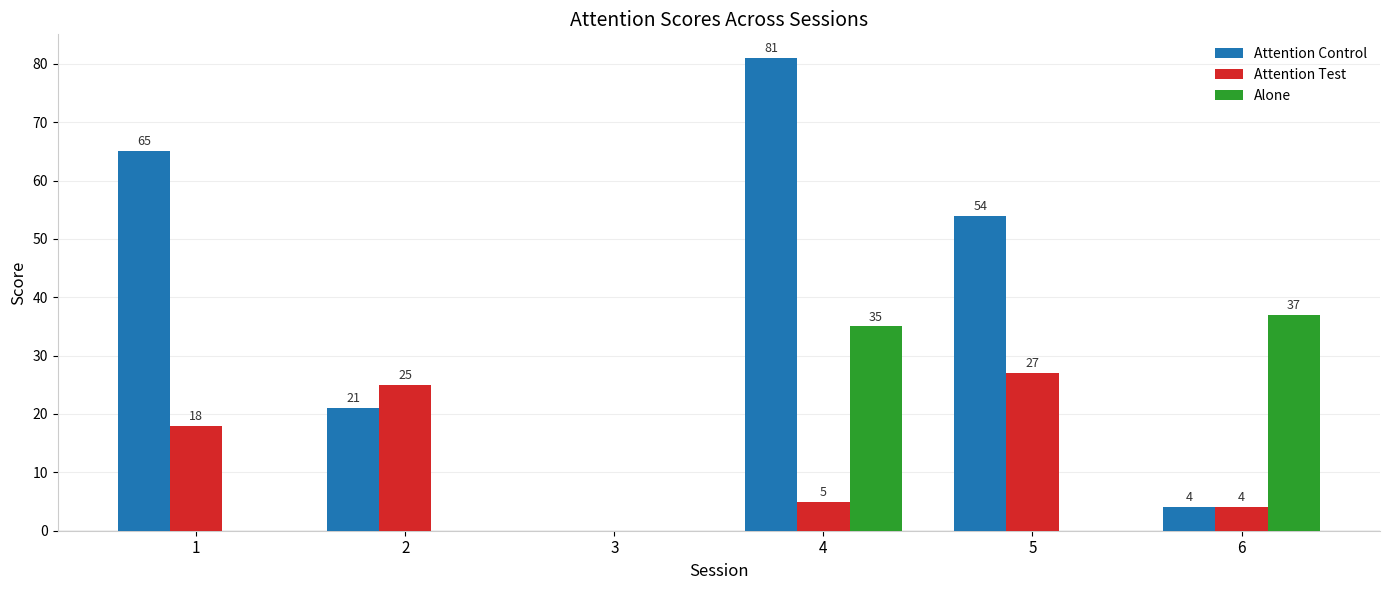

What is the sum of the Attention Control values at 5 and 3?

54